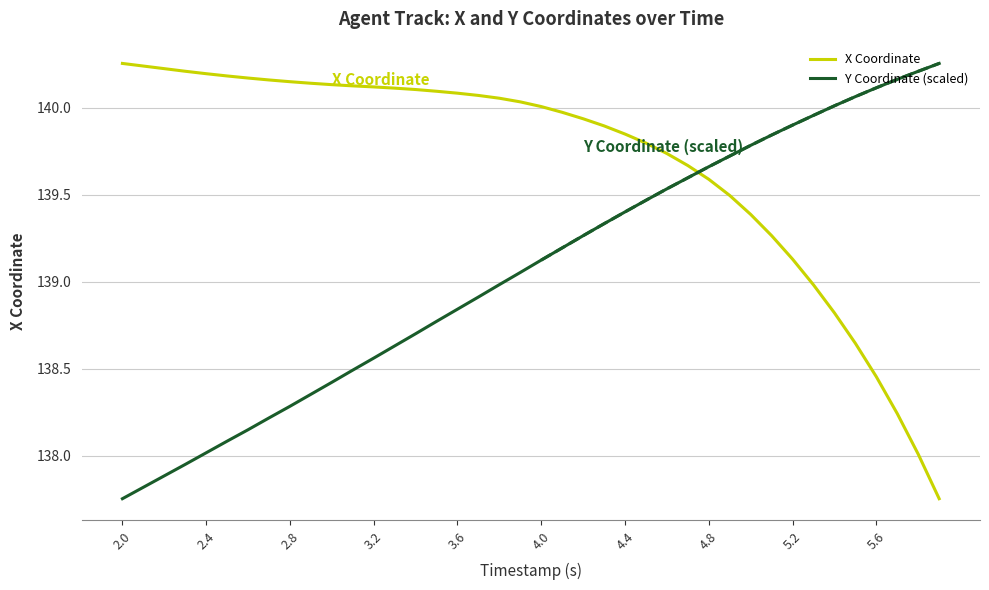

What is the average value of the X Coordinate series?

139.7